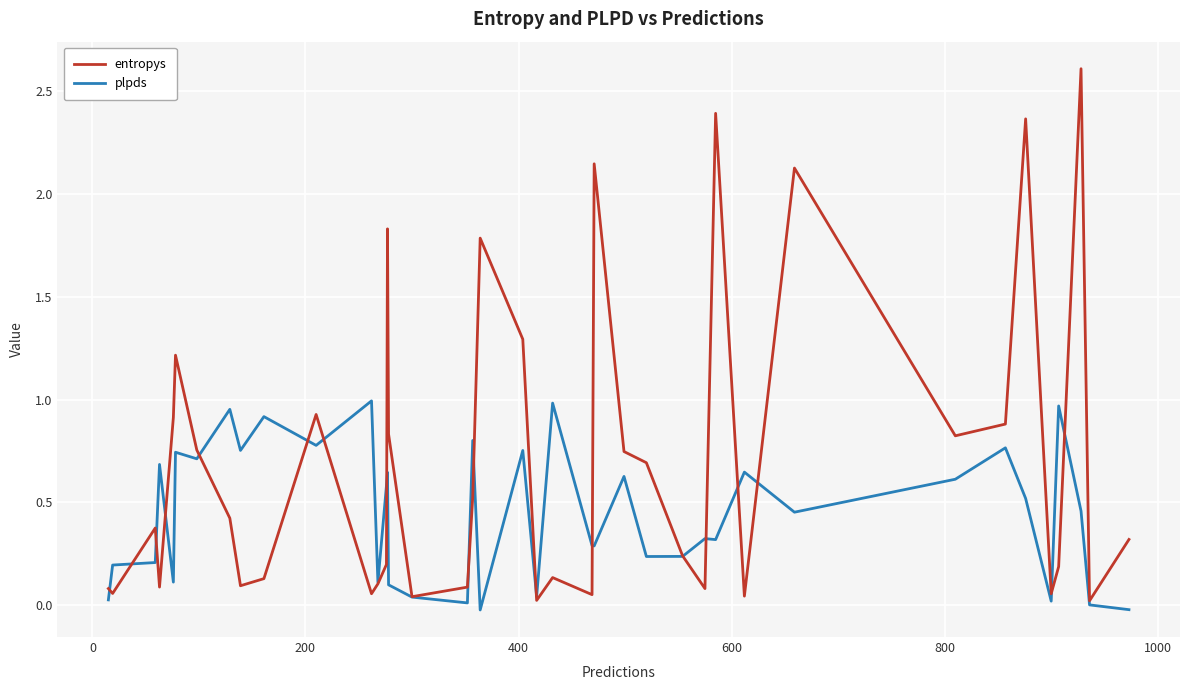

Rank the series by their average value, from lowest to highest.

plpds, entropys